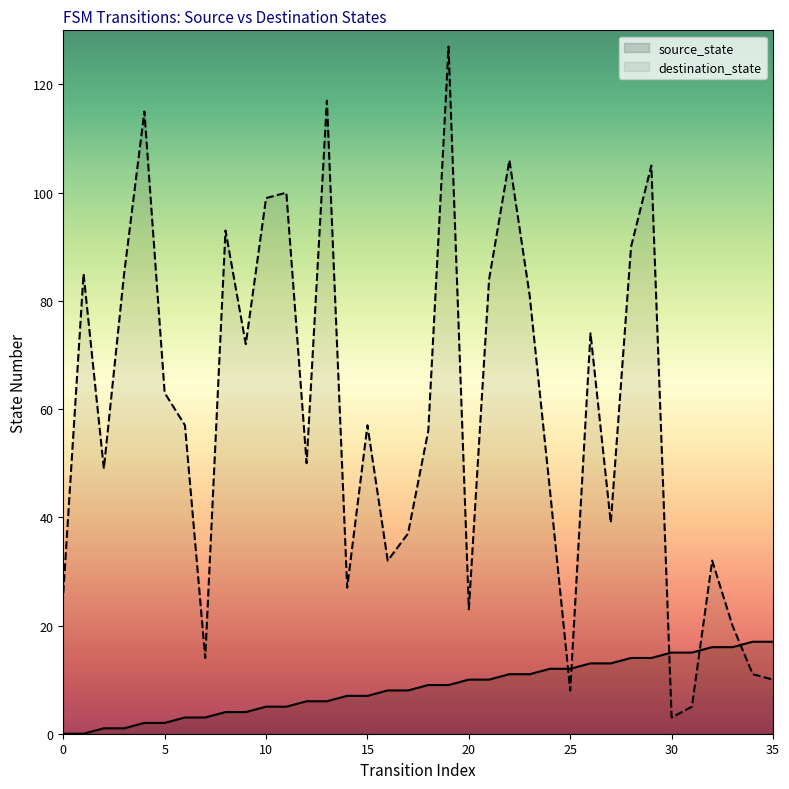

Rank the series by their average value, from lowest to highest.

source_state, destination_state